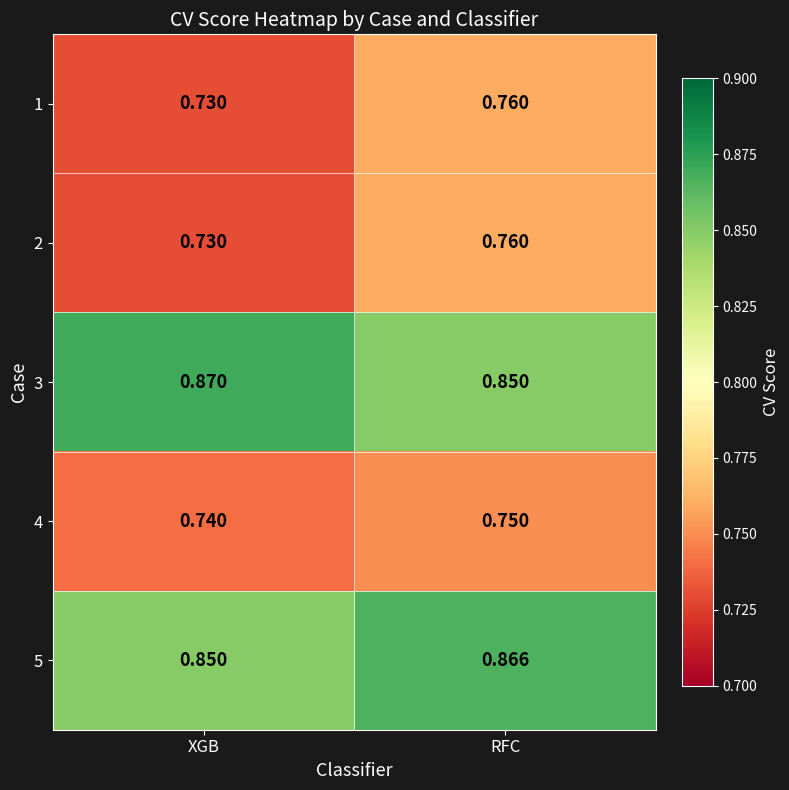

At which category does the chart reach its minimum across all series?

XGB